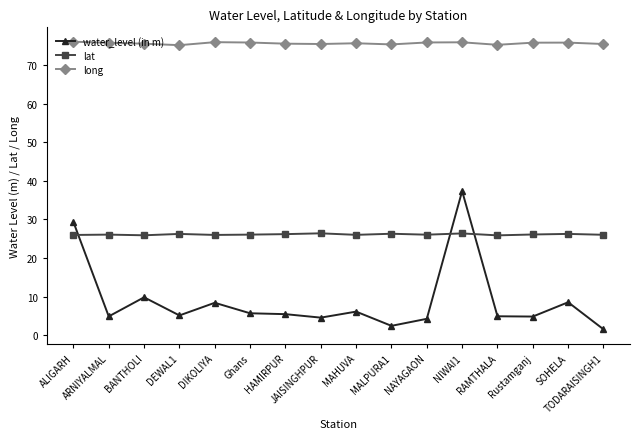

Which series changed the most between MALPURA1 and NAYAGAON?

water_level (in m)